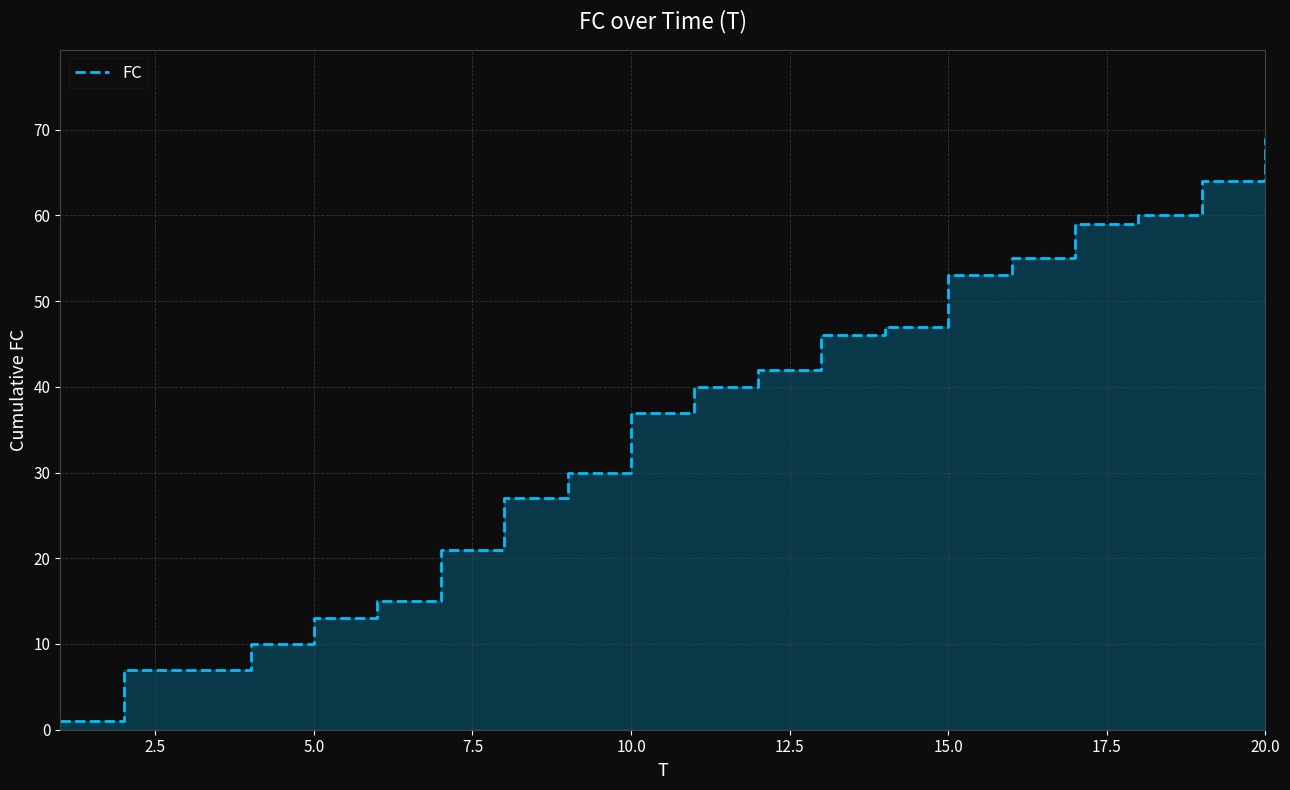

Is it true that the value at 2.5 is 7?

True